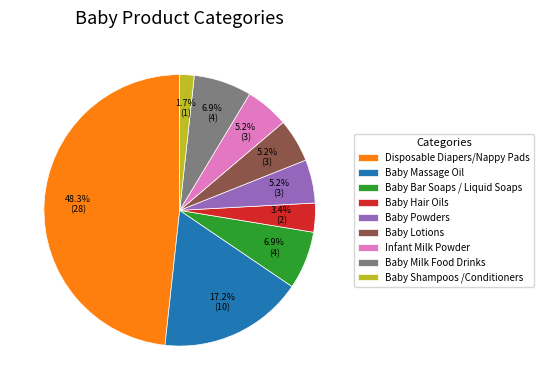

How many slices are in this pie chart?

9